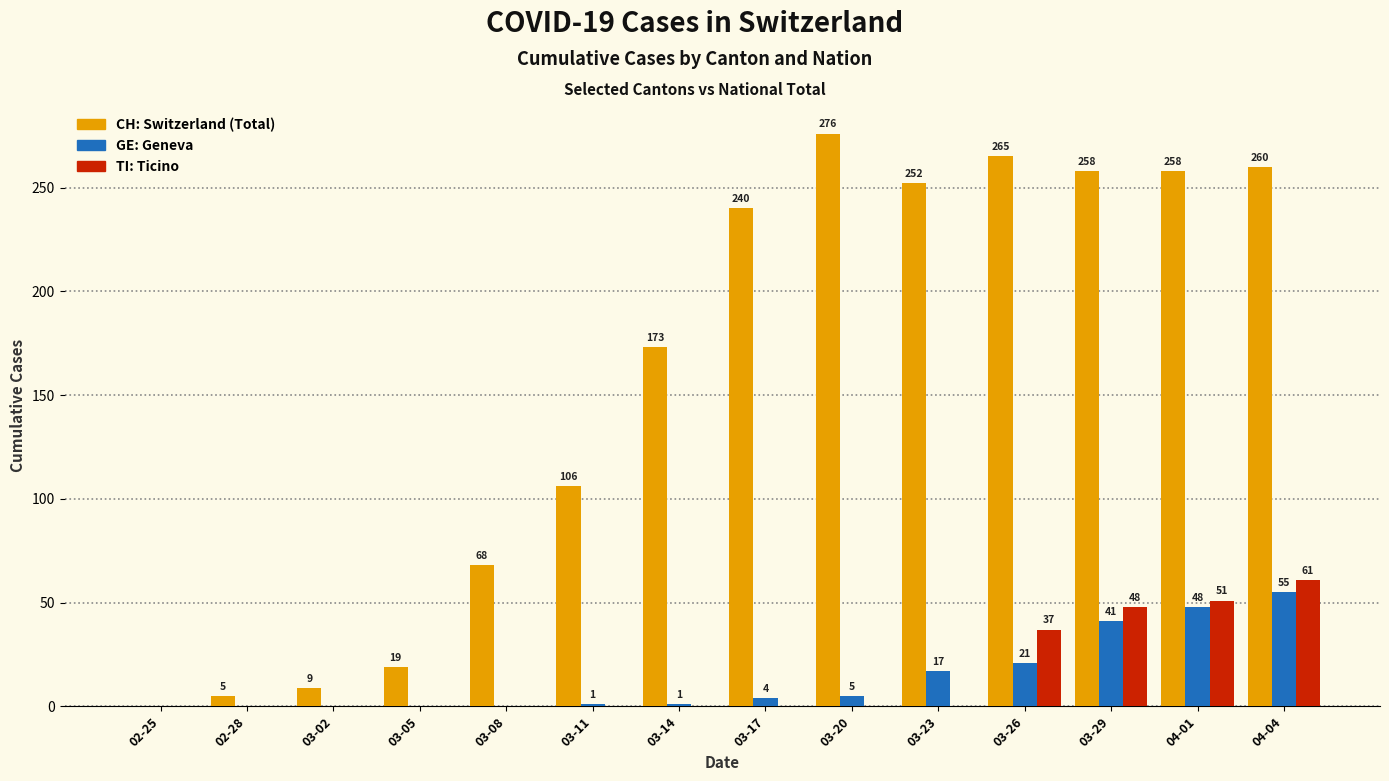

Which category has the highest value across all series?

03-20